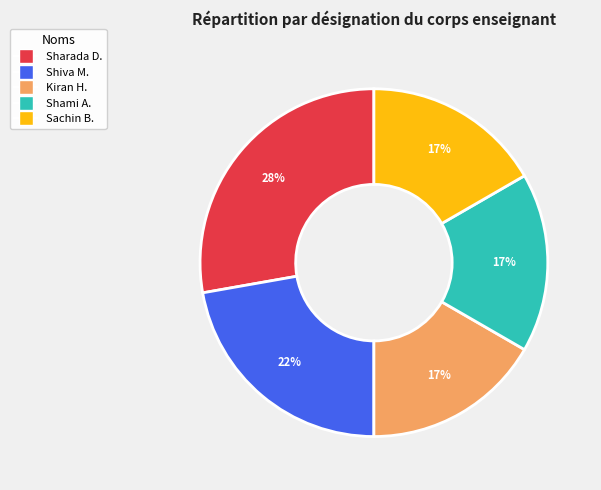

To the nearest percent, what is the difference between the largest and smallest slice percentages?

11%